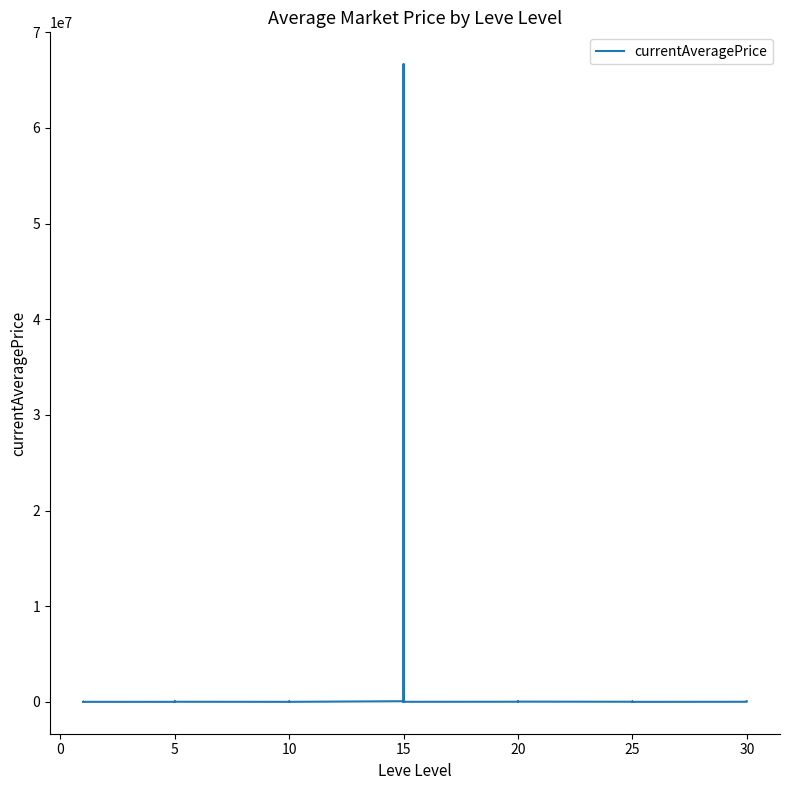

Reading left to right, what are all the values shown in this chart?

1820.0	3763.0	10250.0	1893.0	2219.0	217.9	1894.0	45743.8	1997.0	2574.2	2180.8	9388.8	999.5	0.0	1336.8	0.0	28916.0	667.7	63879.0	0.0	66667884.0	20657.5	667.7	4997.5	12116.4	20657.5	39139.8	0.0	63879.0	21675.2	11000.0	4333.3	21675.2	5638.9	11011.2	0.0	7525.0	9500.0	11011.2	50000.0